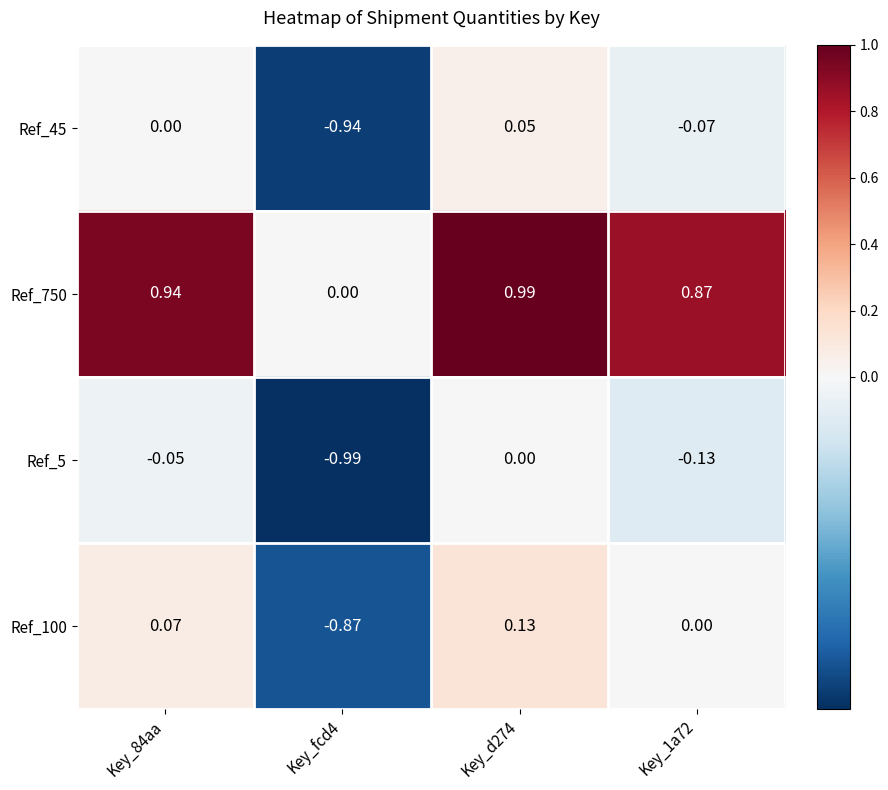

Between Key_fcd4 and Key_d274, which series saw the biggest shift?

Ref_100